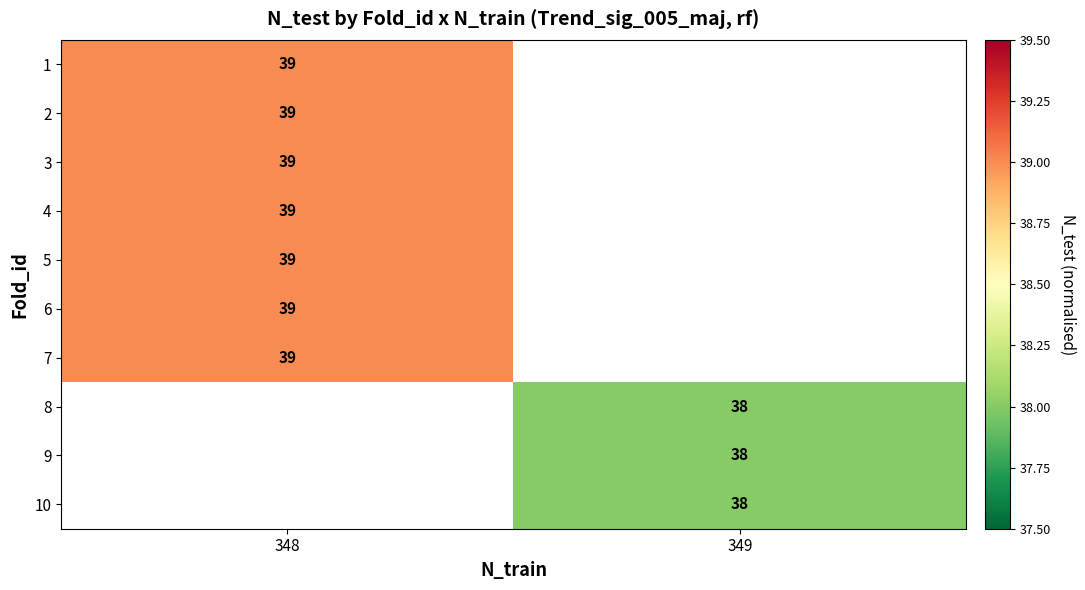

The row_3 series shows 21.3 at 348. True or false?

False